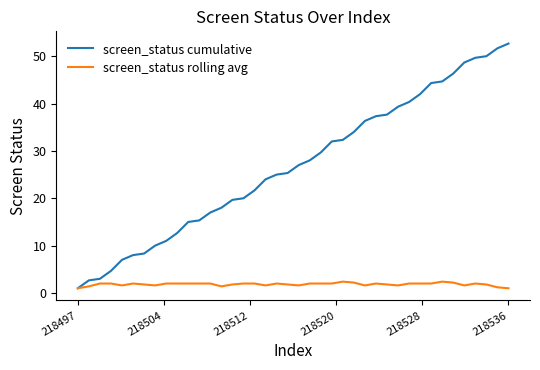

What is the sum of all screen_status cumulative values?

1073.3